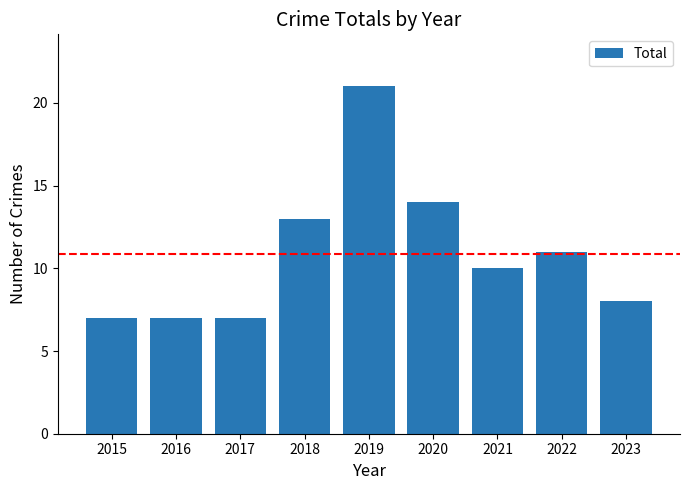

What is the maximum value shown in the chart?

21